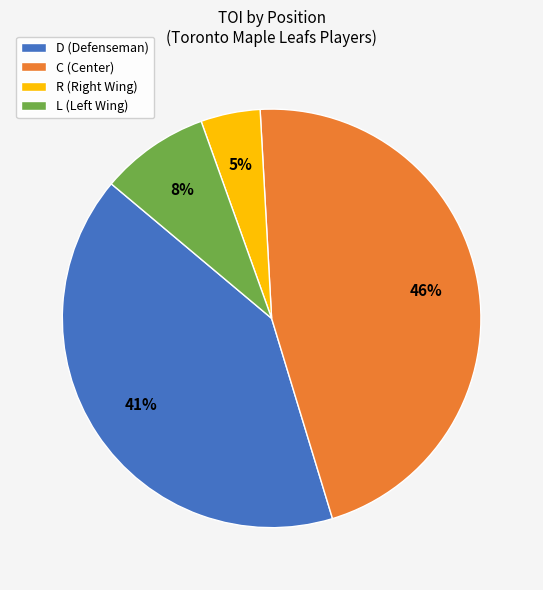

Does any single category account for the majority?

No